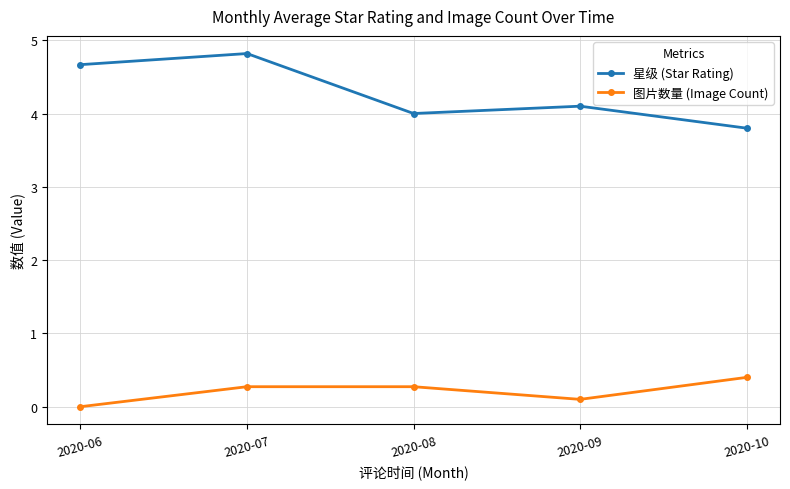

Reading left to right, transcribe all the data shown in this chart.

星级 (Star Rating): 2020-06=4.7	2020-07=4.8	2020-08=4.0	2020-09=4.1	2020-10=3.8
图片数量 (Image Count): 2020-06=0.0	2020-07=0.3	2020-08=0.3	2020-09=0.1	2020-10=0.4